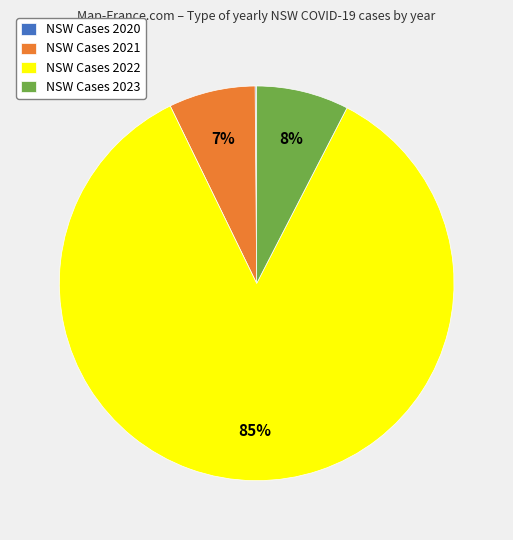

True or false: NSW Cases 2022 accounts for 85% of the total.

True